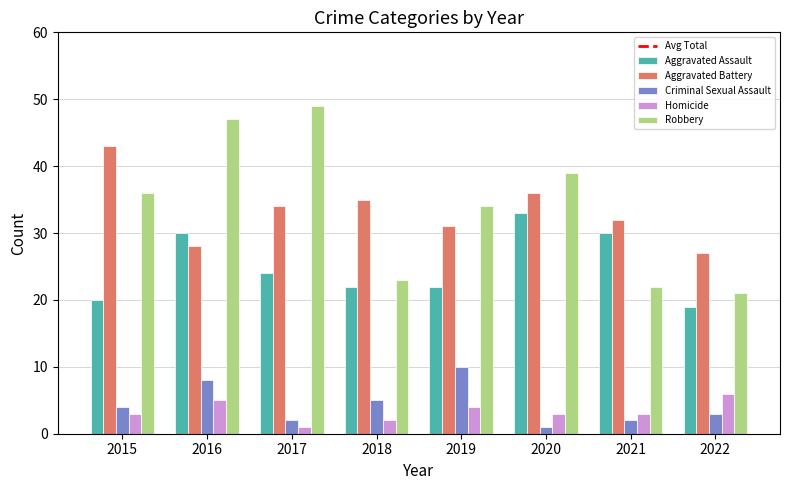

Reading left to right, transcribe all the data shown in this chart.

Aggravated Assault: 2015=20	2016=30	2017=24	2018=22	2019=22	2020=33	2021=30	2022=19
Aggravated Battery: 2015=43	2016=28	2017=34	2018=35	2019=31	2020=36	2021=32	2022=27
Criminal Sexual Assault: 2015=4	2016=8	2017=2	2018=5	2019=10	2020=1	2021=2	2022=3
Homicide: 2015=3	2016=5	2017=1	2018=2	2019=4	2020=3	2021=3	2022=6
Robbery: 2015=36	2016=47	2017=49	2018=23	2019=34	2020=39	2021=22	2022=21